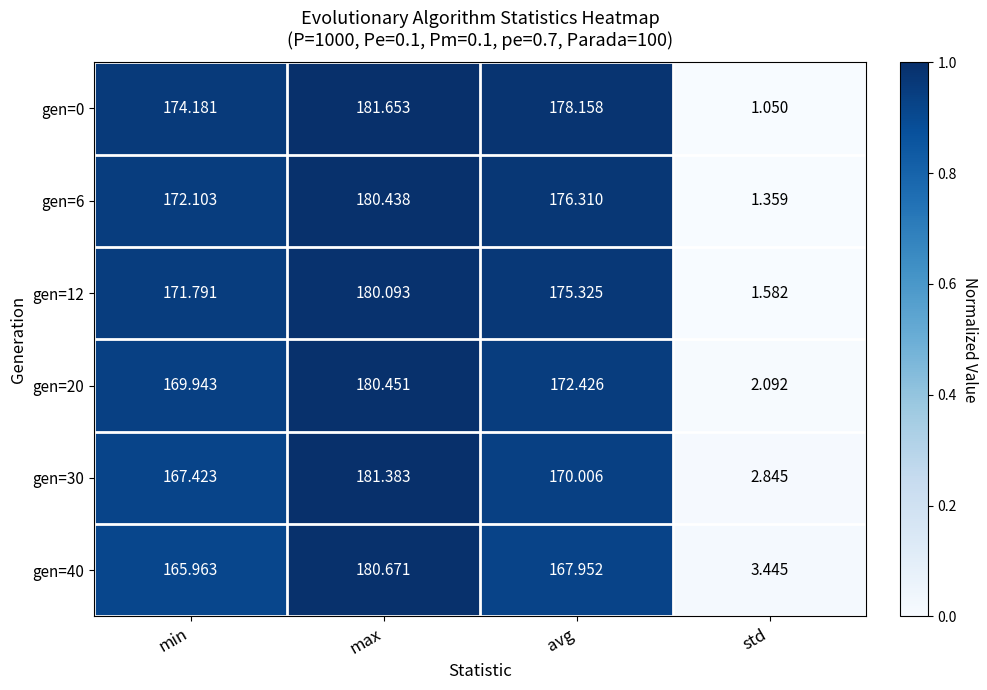

At which category is the sum across all series the highest?

max